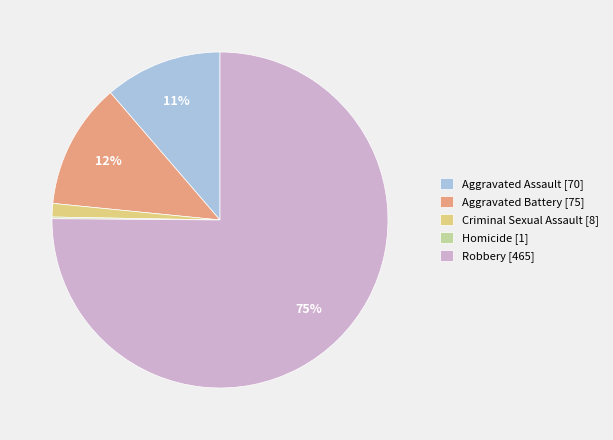

What is the largest slice in the pie chart?

Robbery